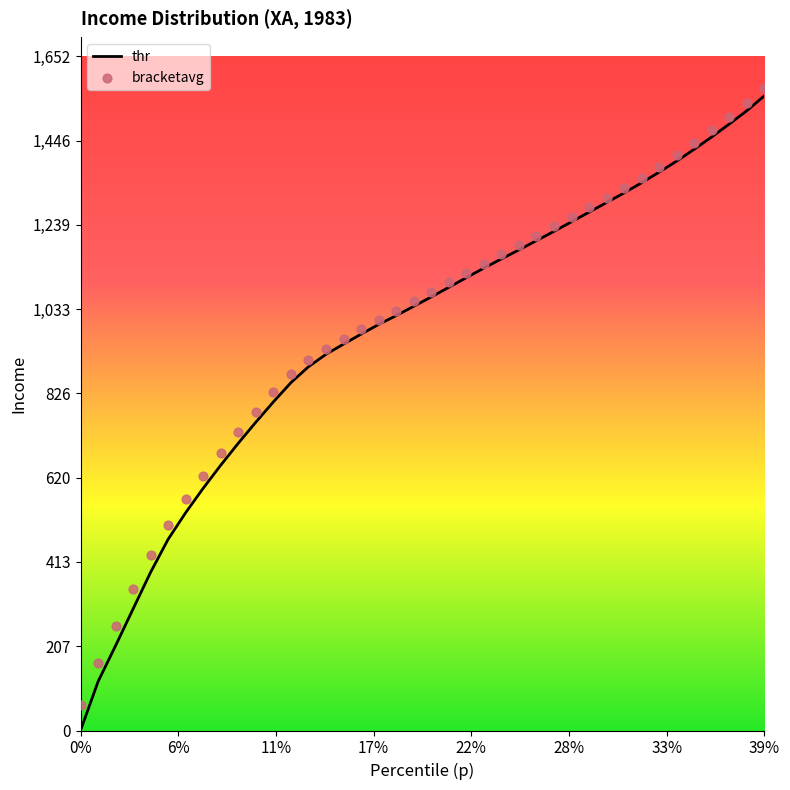

Which series has the largest Y range (max minus min)?

thr